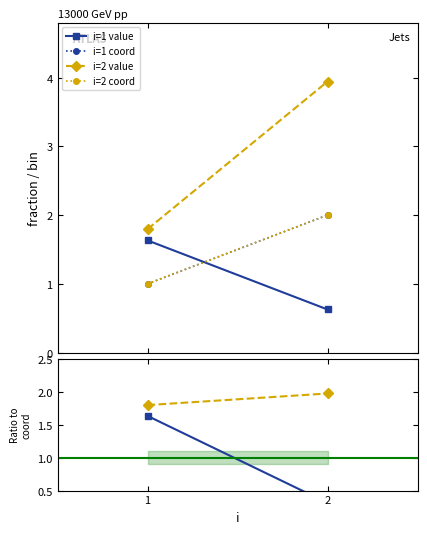

Does the chart have visible grid lines?

No